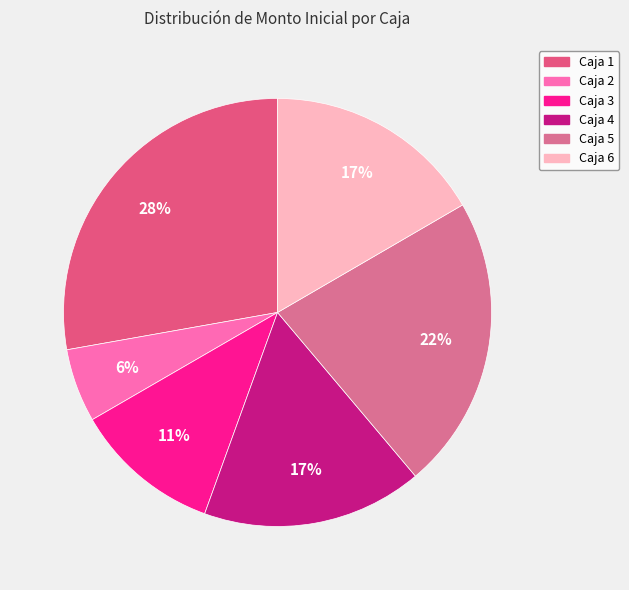

Rank the categories by value from lowest to highest.

Caja 2, Caja 3, Caja 6, Caja 4, Caja 5, Caja 1